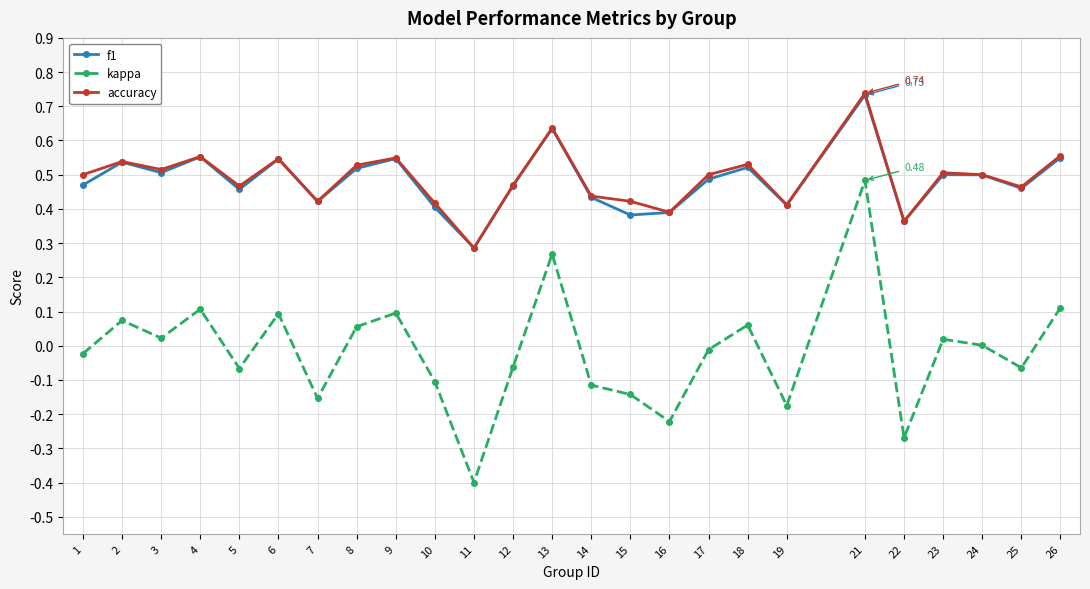

What is the sum of the f1 values at 7 and 6?

1.0